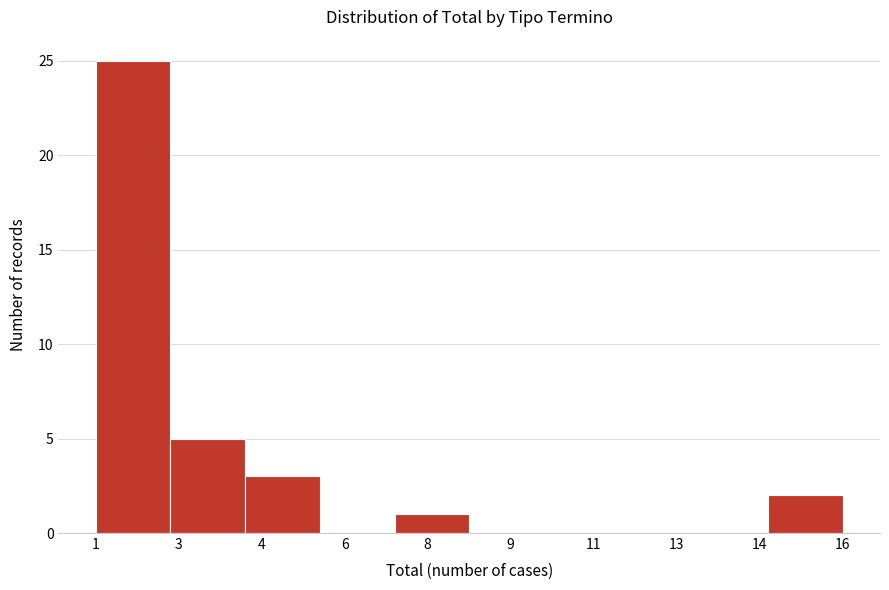

Reading right to left, extract all data points from this chart.

16=2	14=0	13=0	11=0	9=0	8=1	6=0	4=3	3=5	1=25